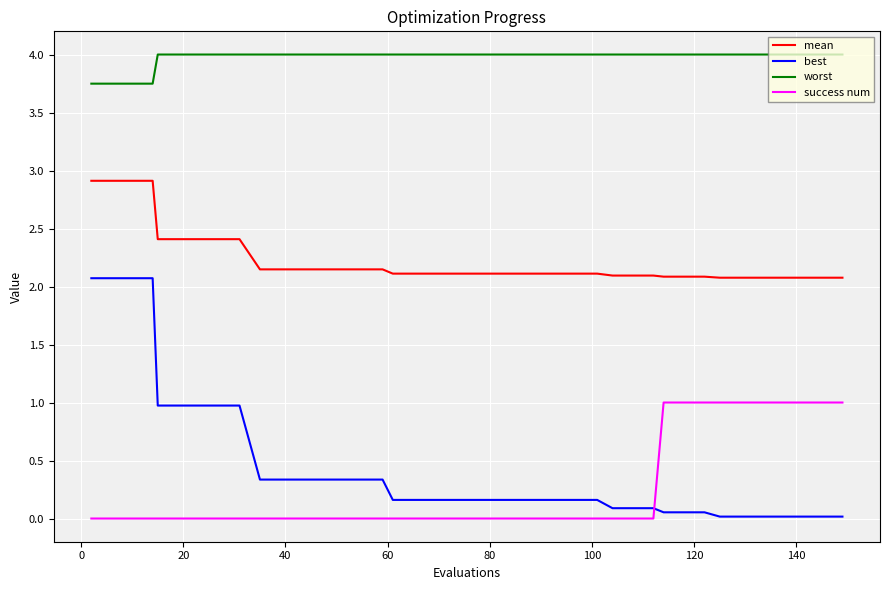

How many lines are shown in the chart?

4